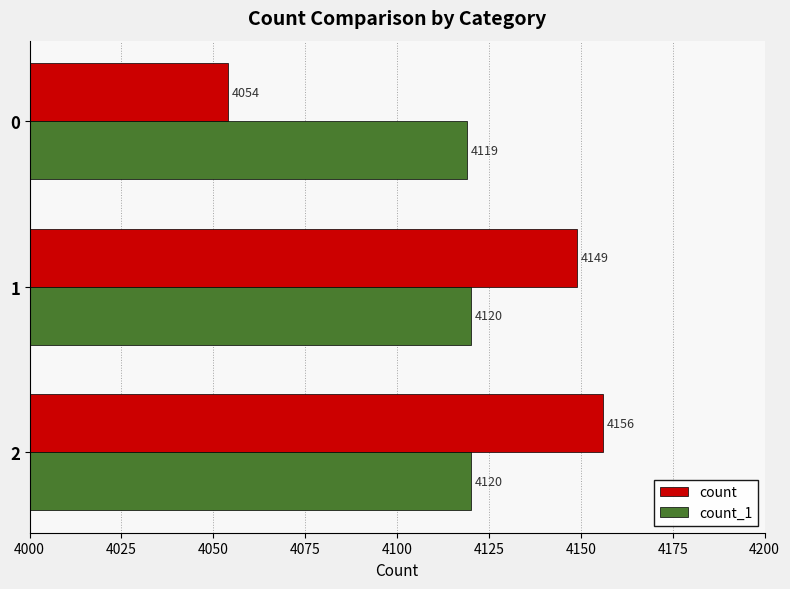

Between 2 and 0, which series saw the biggest shift?

count